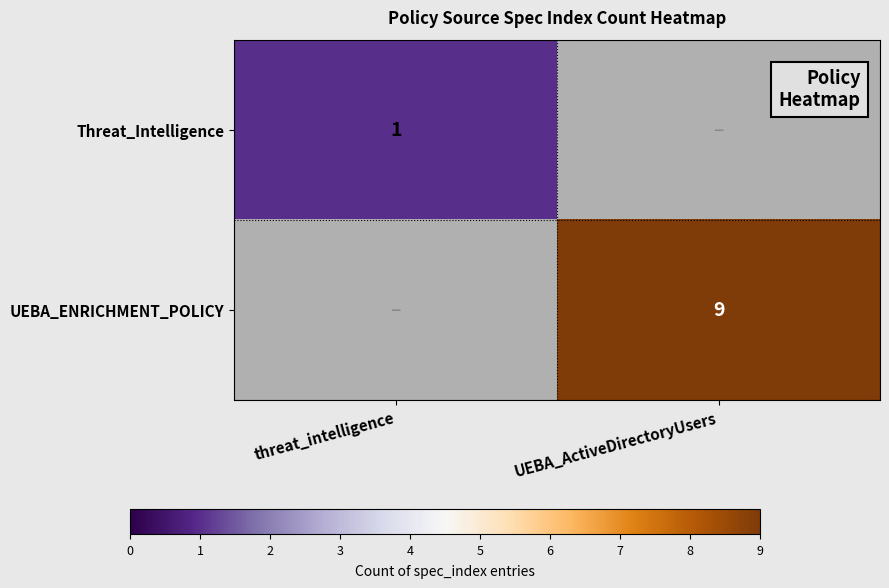

The UEBA_ENRICHMENT_POLICY series shows 9 at UEBA_ActiveDirectoryUsers. True or false?

True